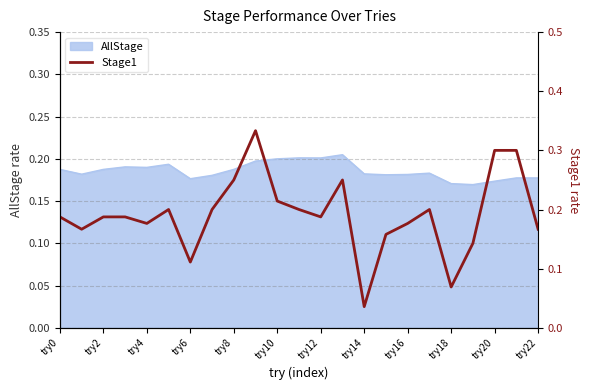

Is it true that AllStage equals 0.1 at try4?

False